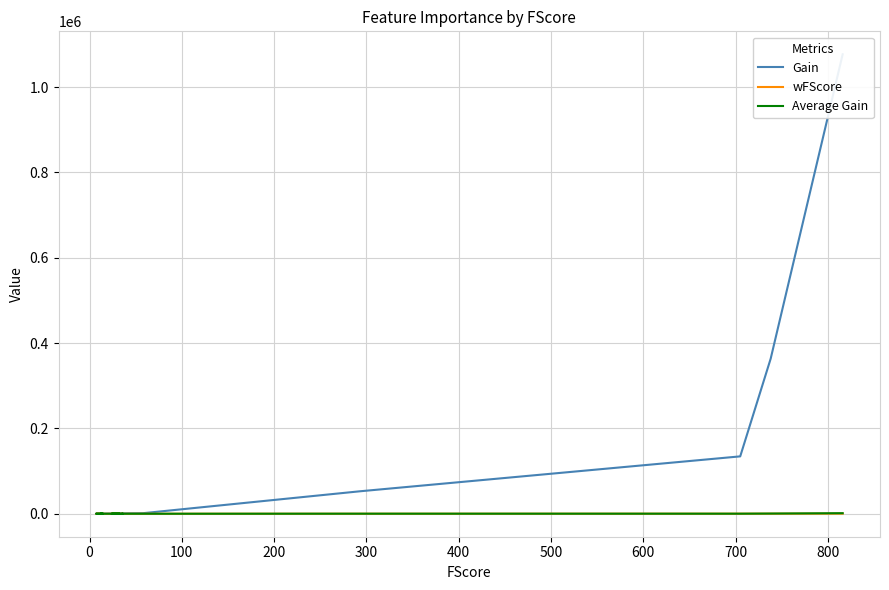

What is the highest value of the Gain series?

1076697.1